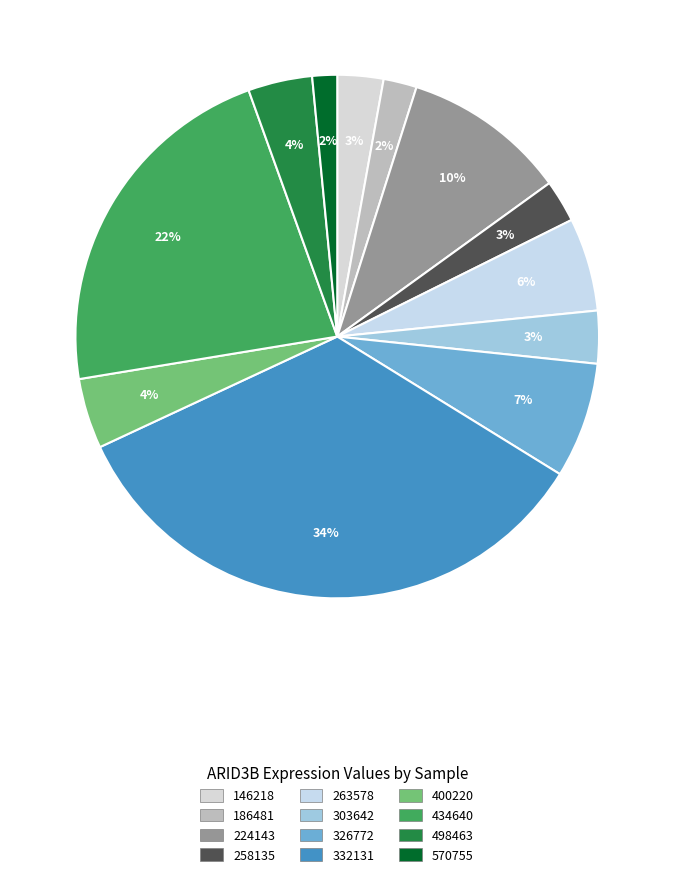

To the nearest percent, what is the difference between the largest and smallest slice percentages?

33%